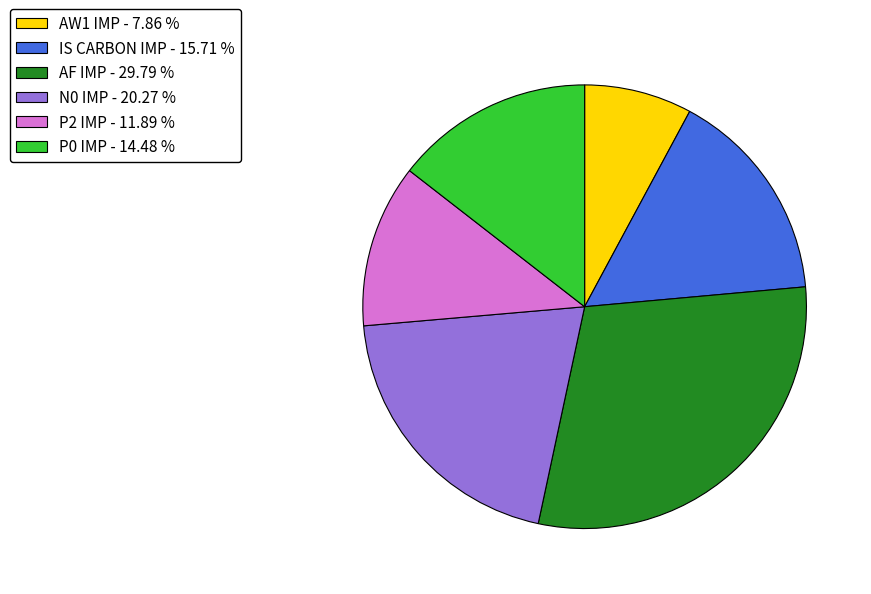

Approximately how many times larger is the value at AW1 IMP - 7.86 % compared to IS CARBON IMP - 15.71 %?

0.5